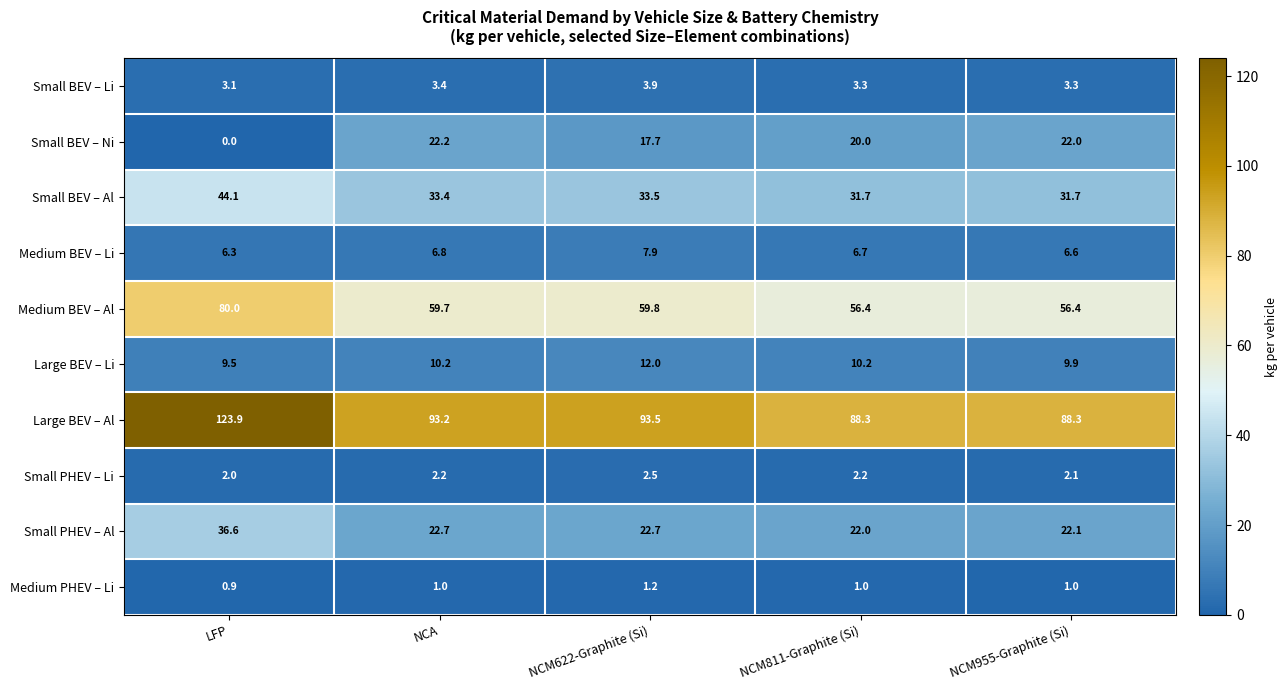

True or false: Large BEV – Li has a value of 9.5 at LFP.

True